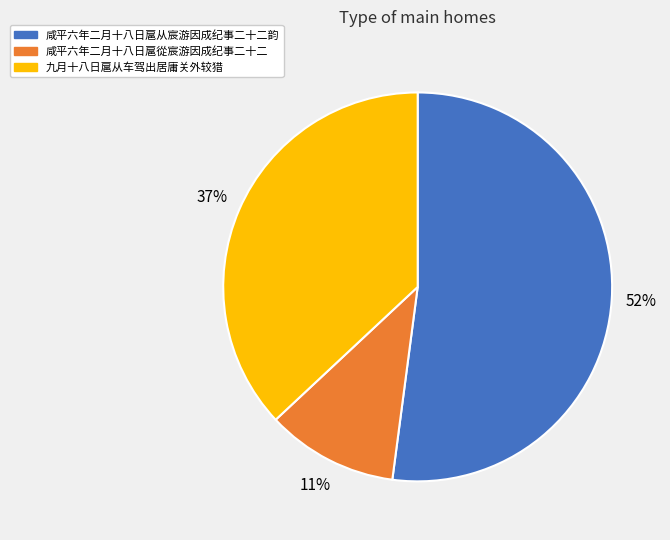

Is there any slice that represents more than half of the pie?

Yes